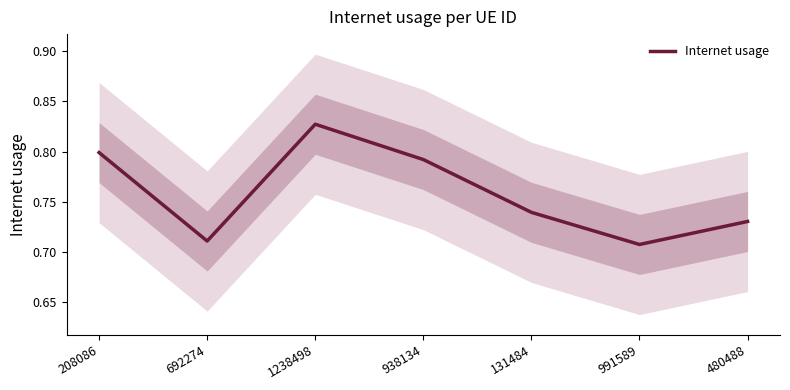

How many lines are shown in the chart?

1